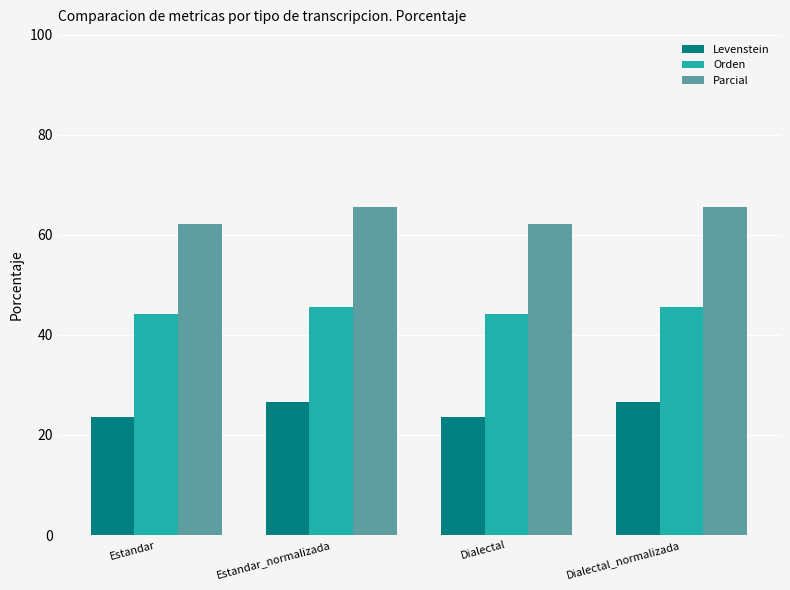

True or false: Levenstein has a value of 26.5 at Dialectal_normalizada.

True